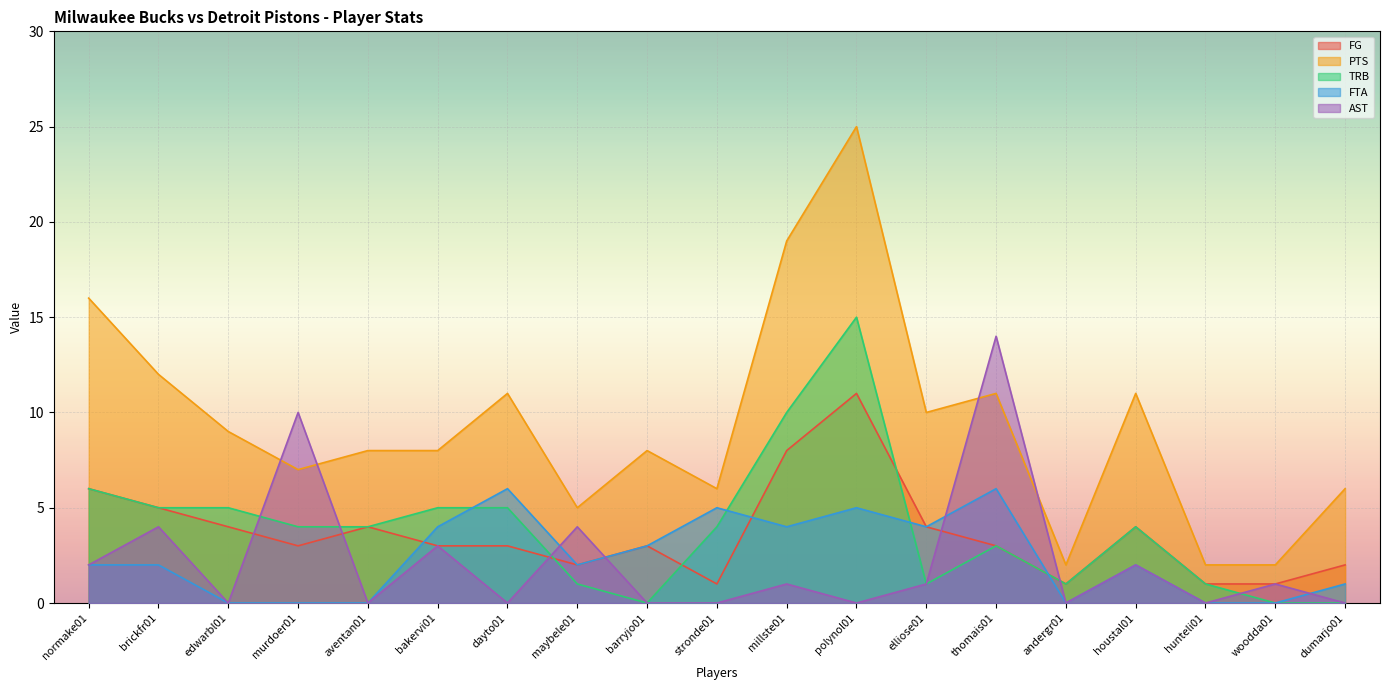

At which category is the sum across all series the highest?

polynol01